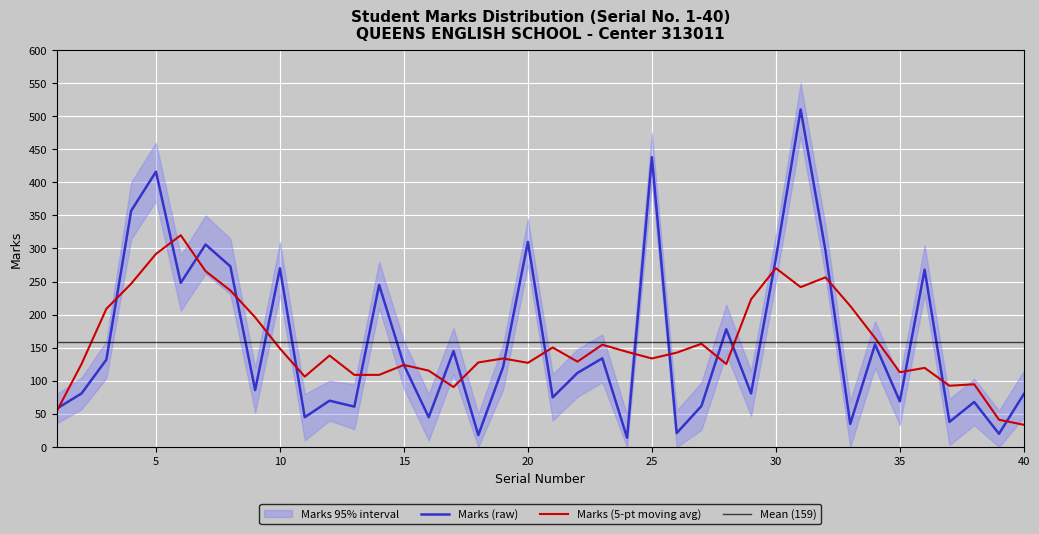

Is it true that Marks_lower equals 141 at 28?

True